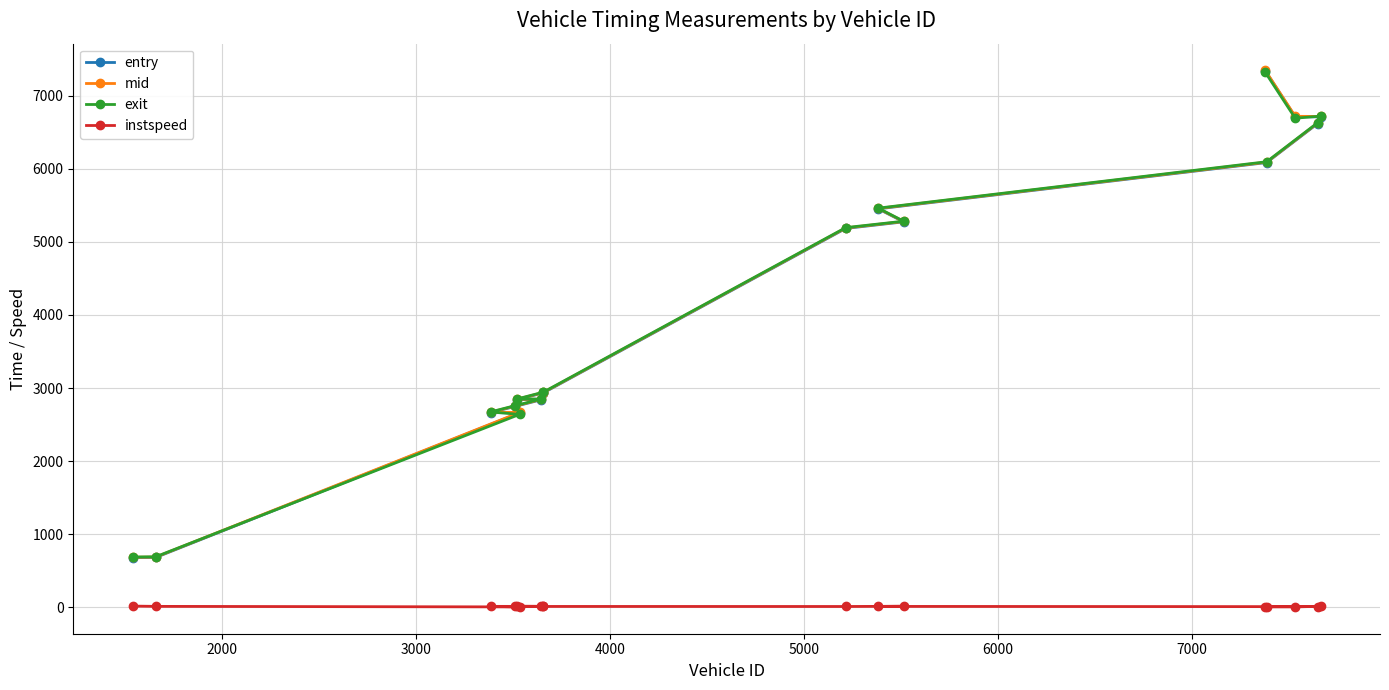

What is the greatest value displayed?

7345.1